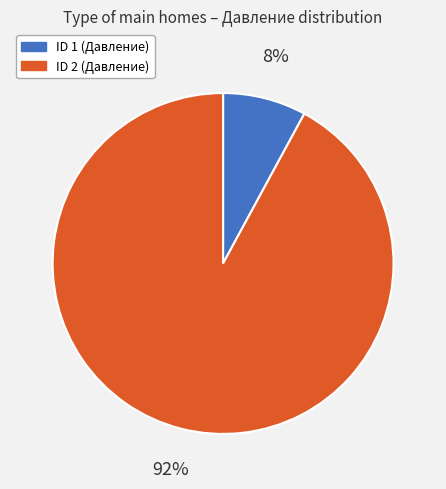

Rank the categories by value from highest to lowest.

ID 2 (Давление), ID 1 (Давление)